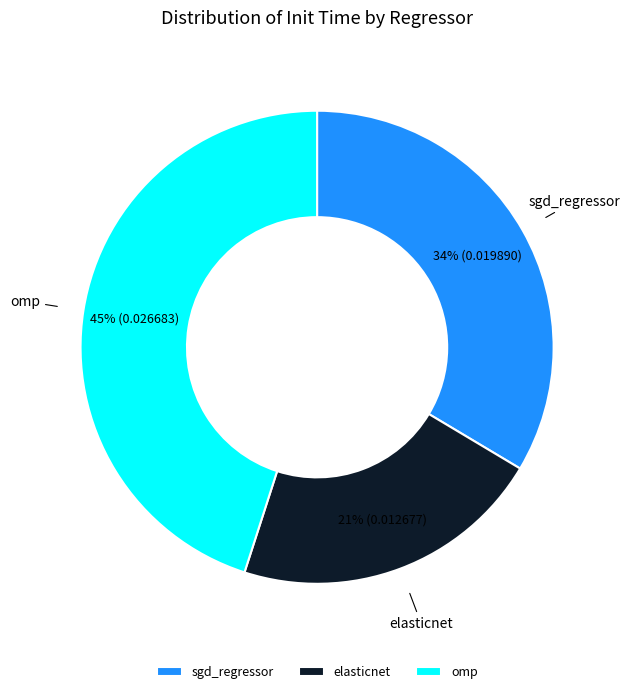

To the nearest percent, what portion does elasticnet represent?

21%